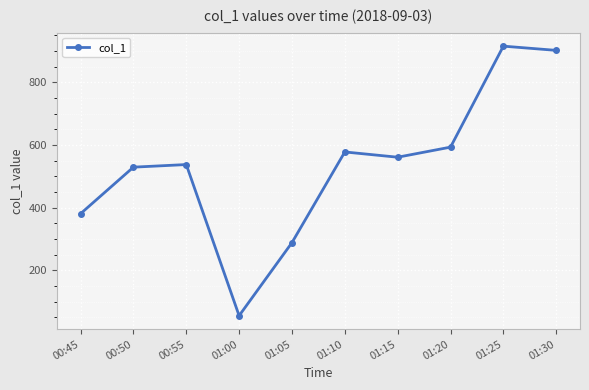

How many lines are shown in the chart?

1